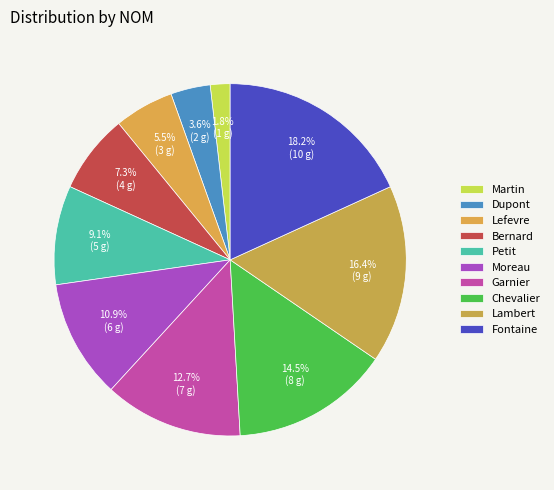

How much of the chart is everything except Petit?

90.9%